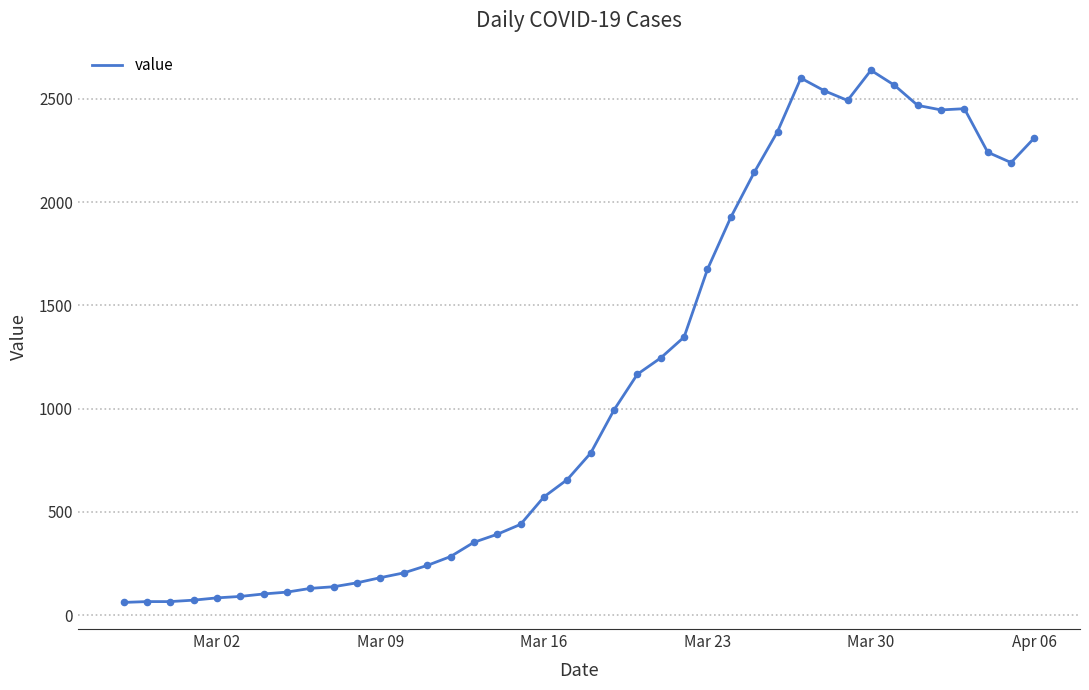

What is the greatest value displayed?

2638